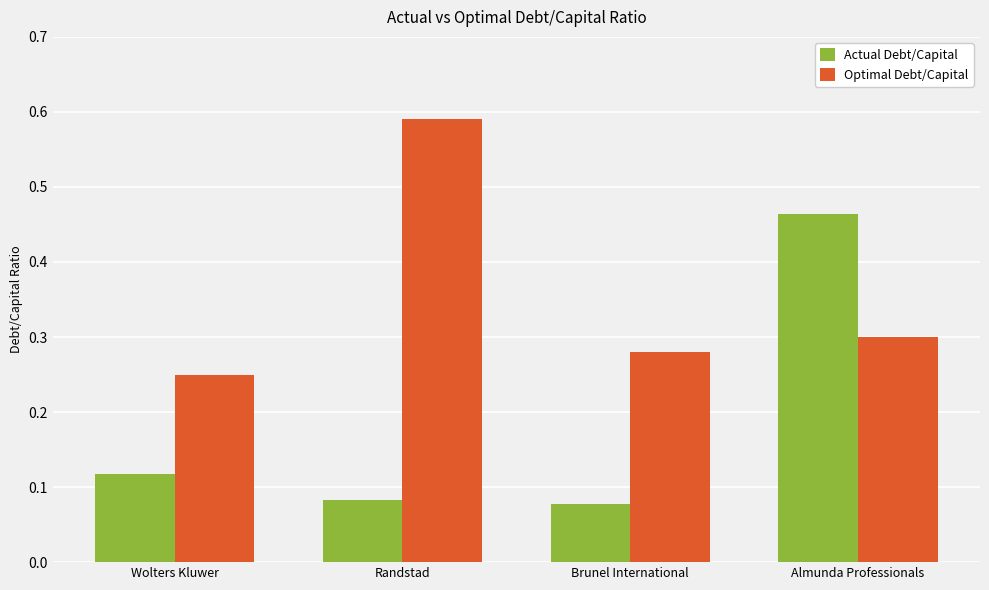

How many bars are there in total?

8